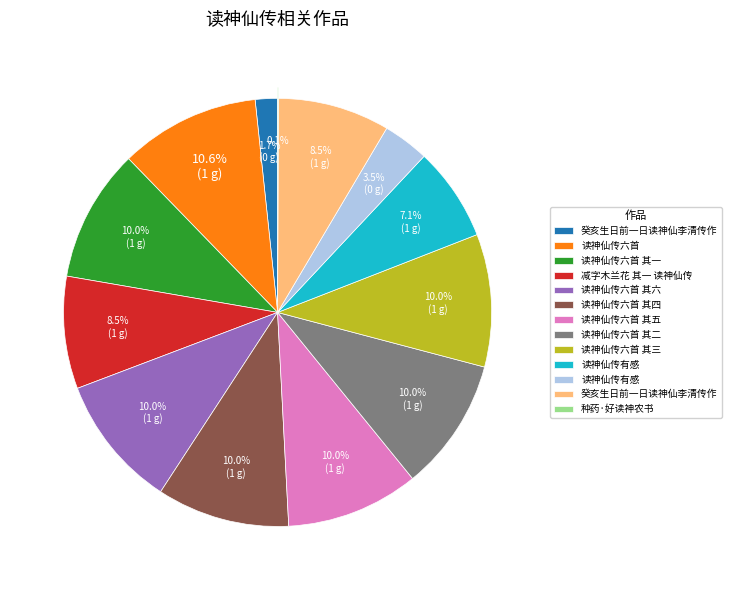

Does any single category account for the majority?

No